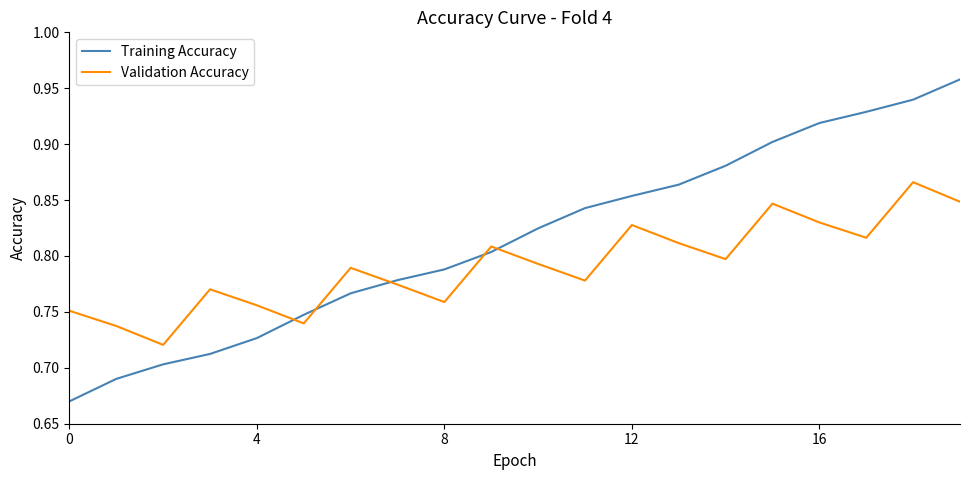

What are all the series names shown in the legend?

Training Accuracy, Validation Accuracy